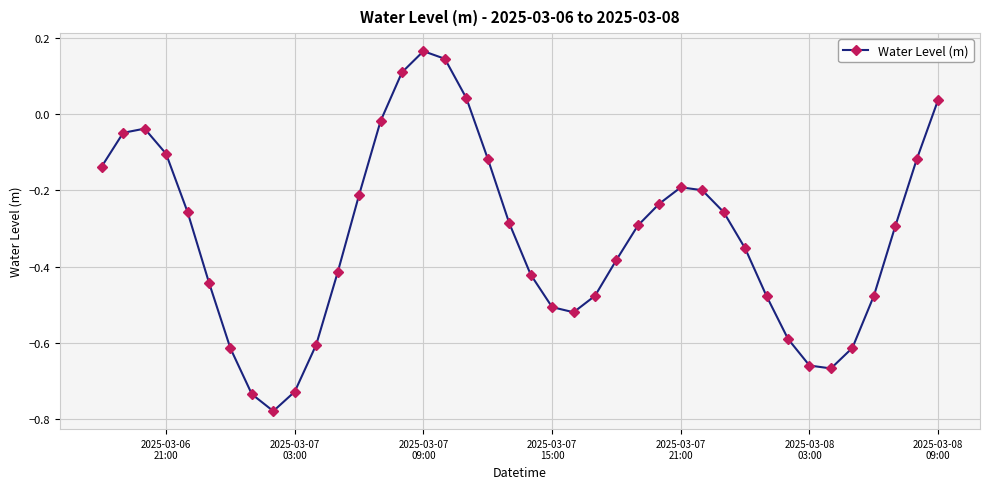

What is the difference between the second highest and second lowest values?

0.9